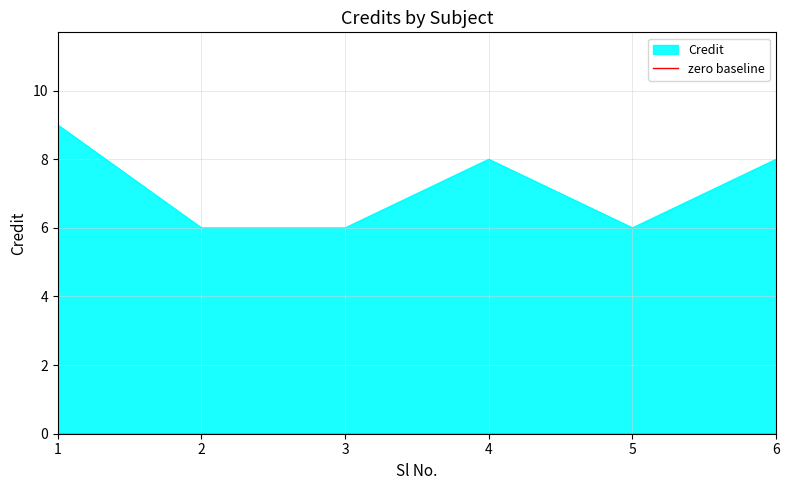

Reading right to left, what are all the values shown in this chart?

8	6	8	6	6	9